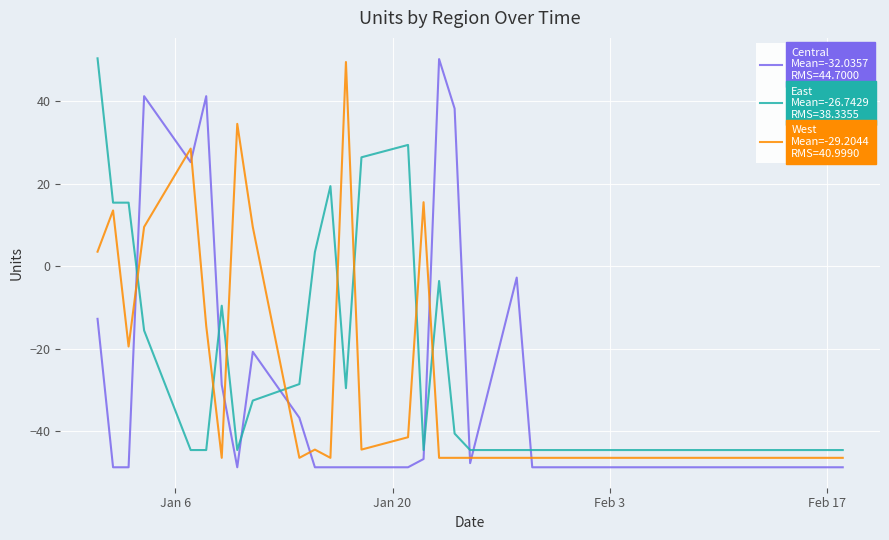

What is the maximum value shown in the chart?

50.4